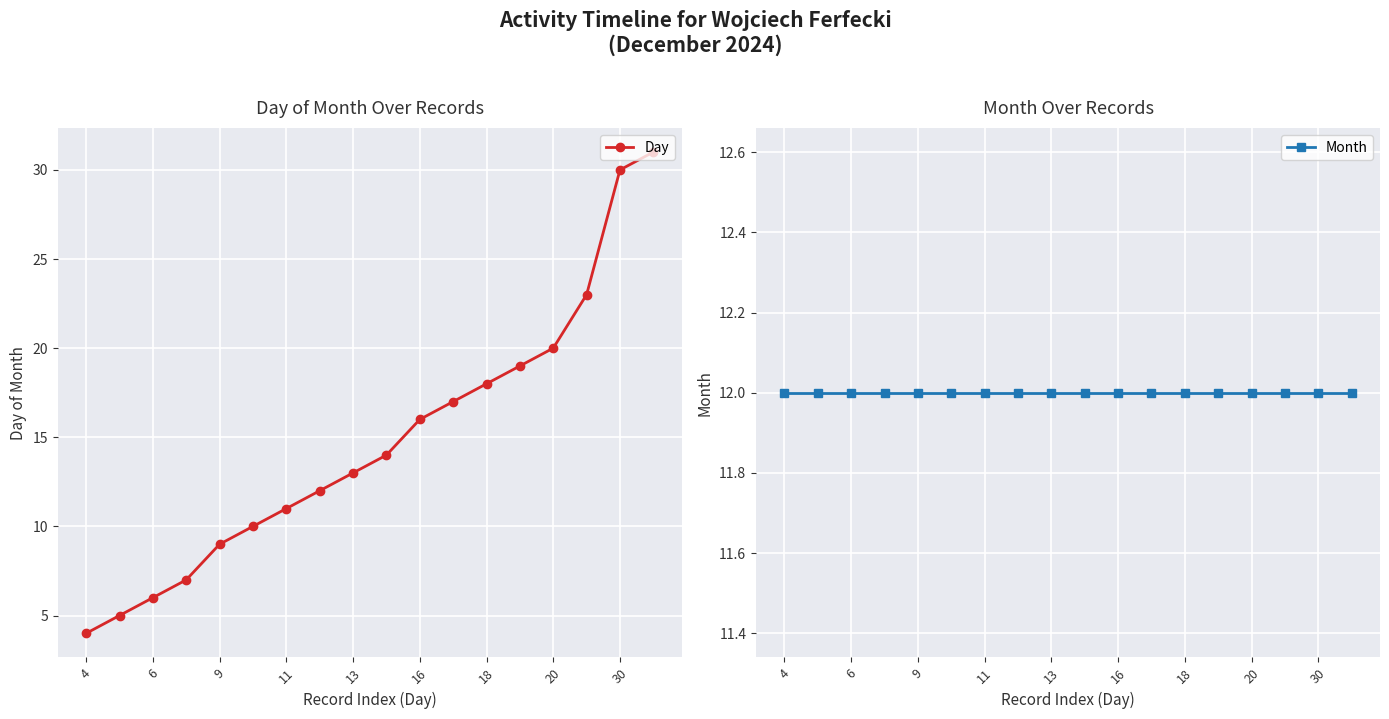

The value of Day at 20 is 31. True or false?

False